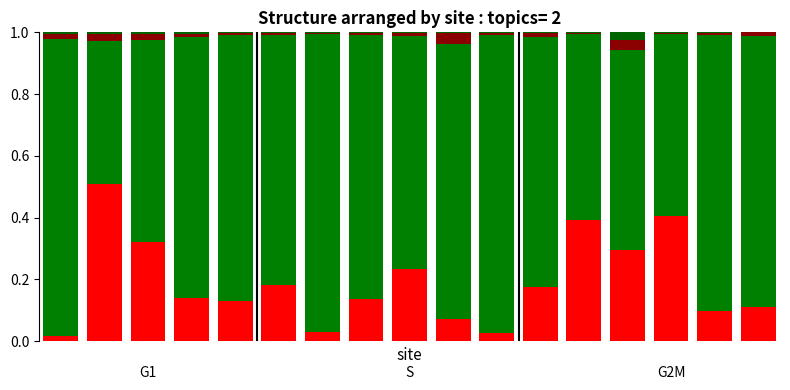

Does the chart contain stacked bars?

Yes